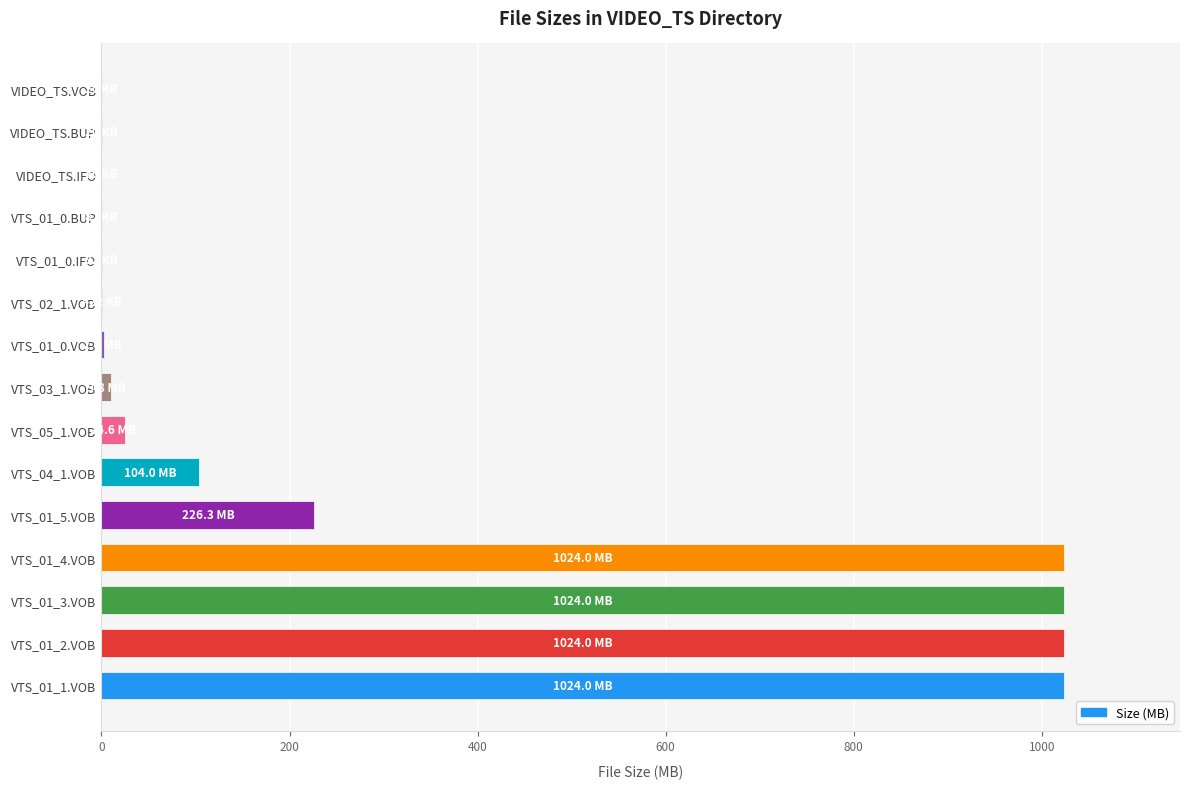

Where is the data nearest to the value 512?

VTS_01_5.VOB